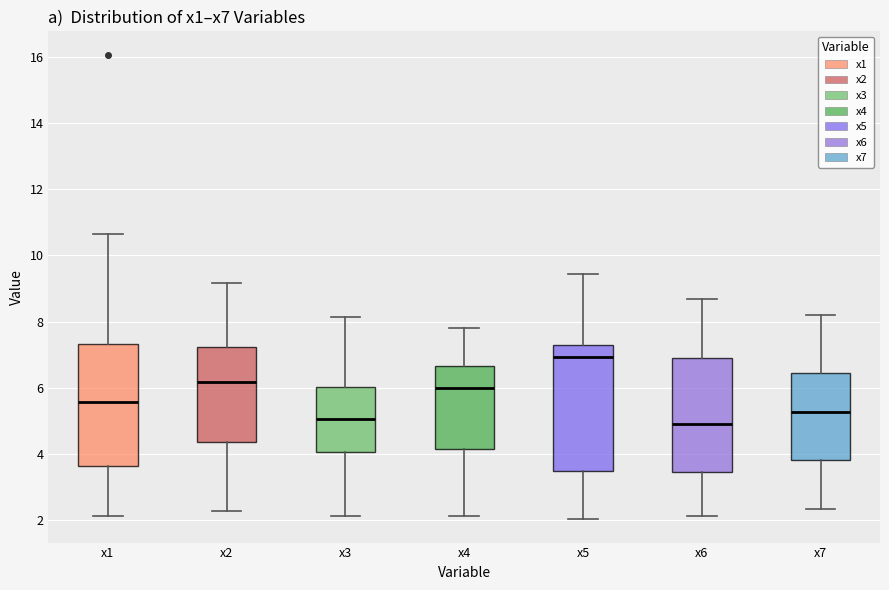

Where does the median line of the box for x5 sit on the y-axis? The values are not printed on the chart, so give them approximately, as read against the axis.

7.0